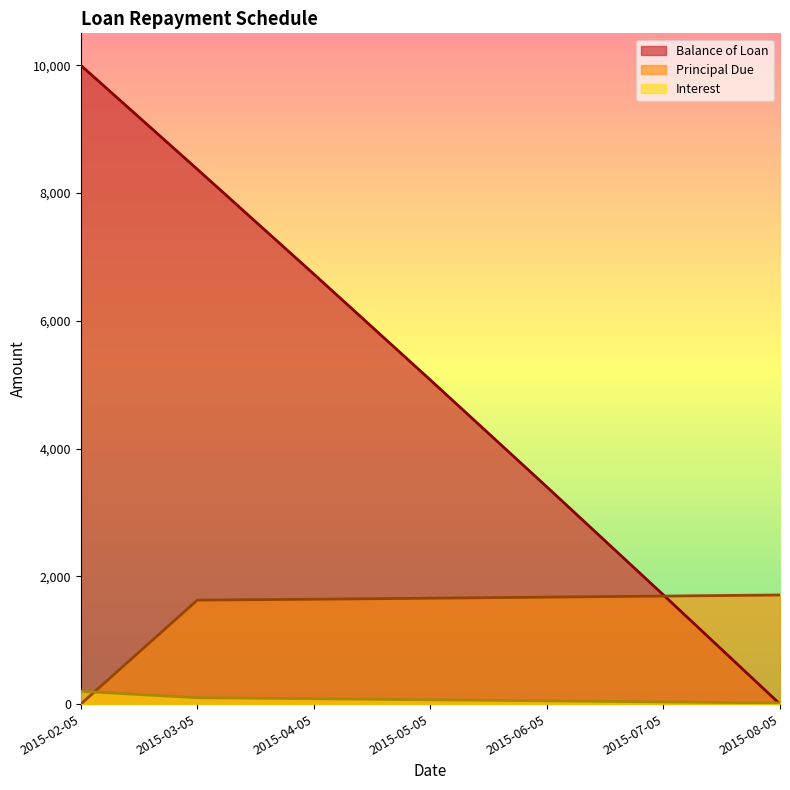

At which label does Interest reach its peak?

2015-02-05